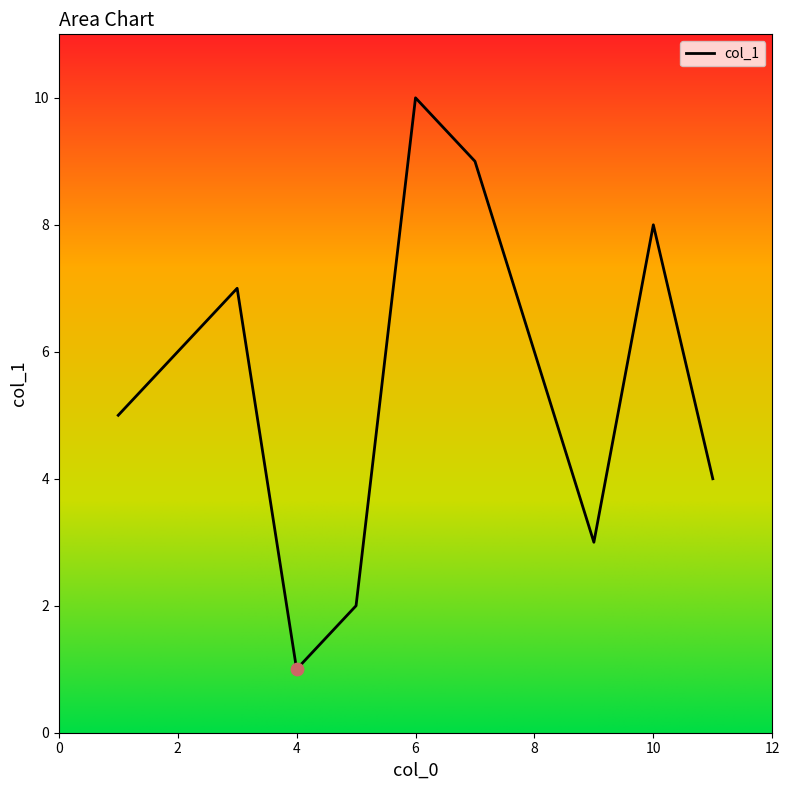

Which has a higher value, 10 or 1?

10